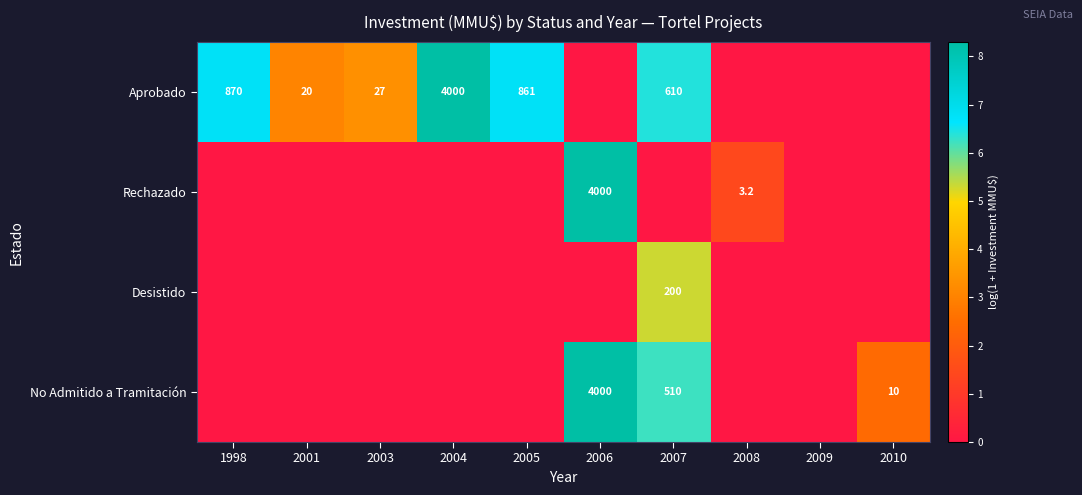

True or false: Rechazado has a value of 5827.9 at 2006.

False